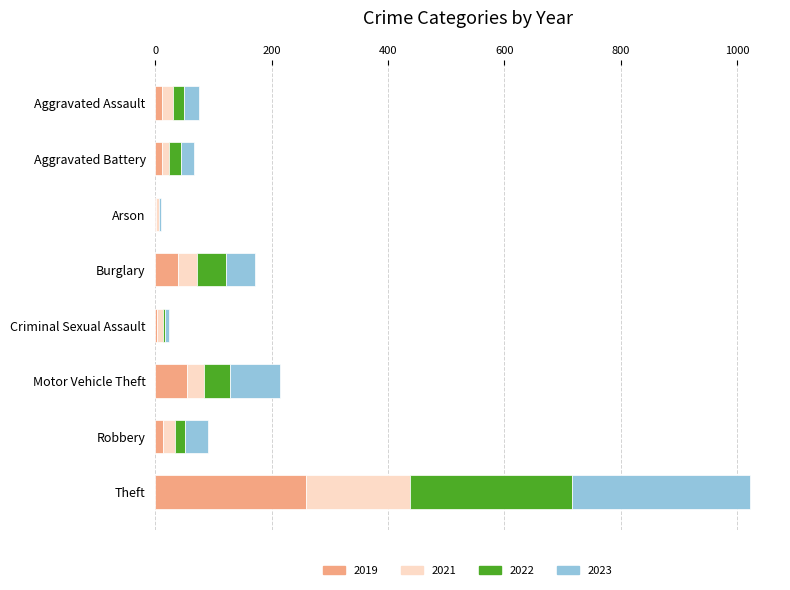

At which category is the sum across all series the highest?

Theft